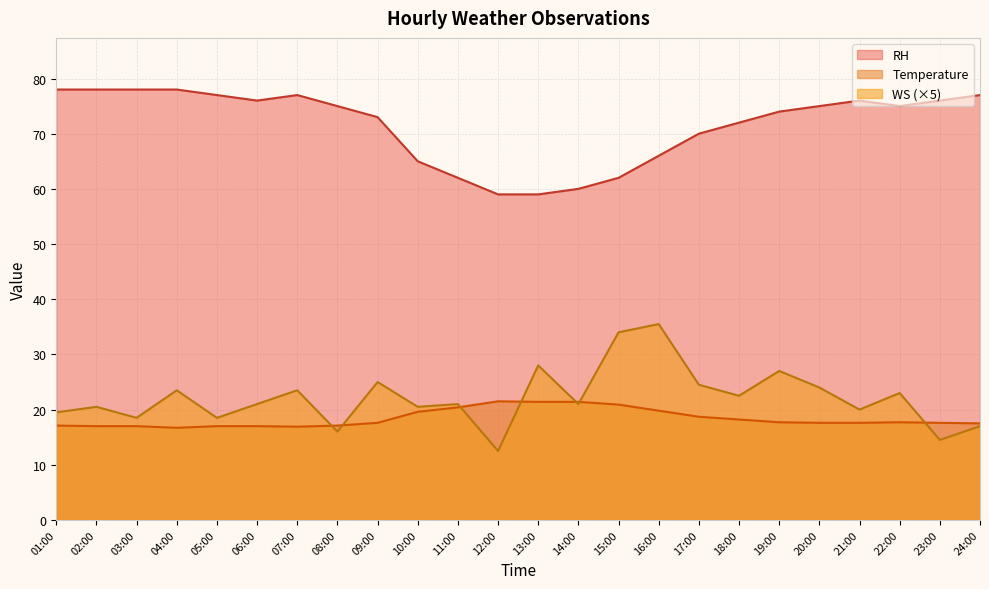

Does the chart display data point markers on the line(s)?

No